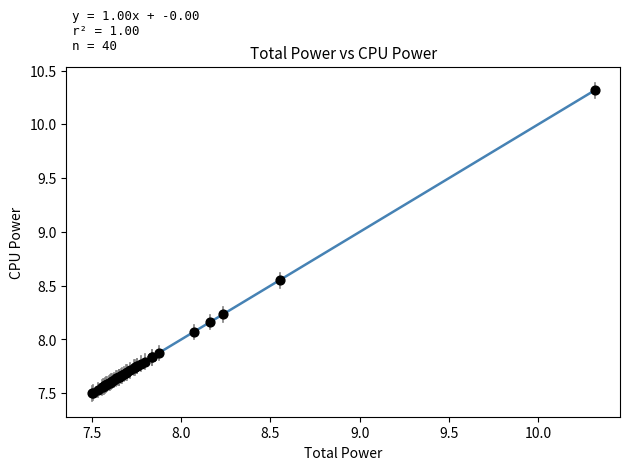

What Y value in the scatter plot is closest to 8?

8.1